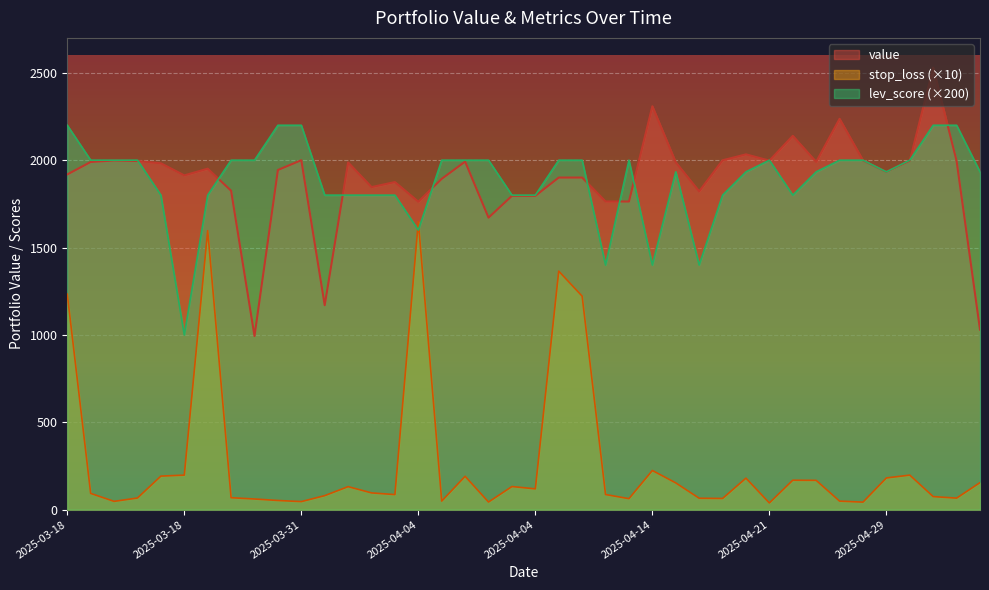

What is the average value of the lev_score series?

1886.7